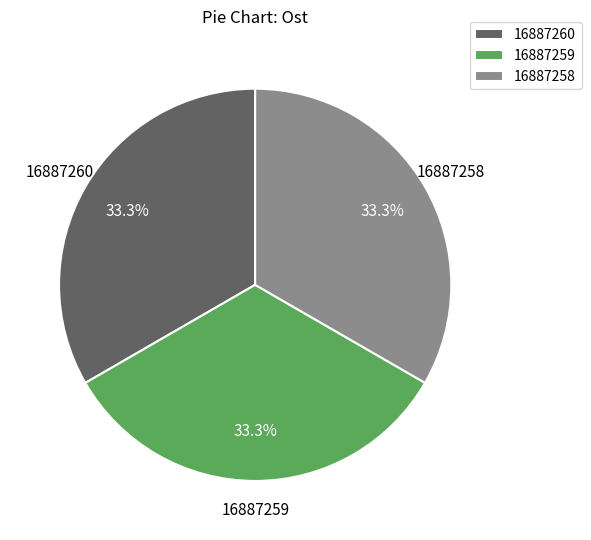

What is the ratio of the value at 16887260 to the value at 16887259?

1.0